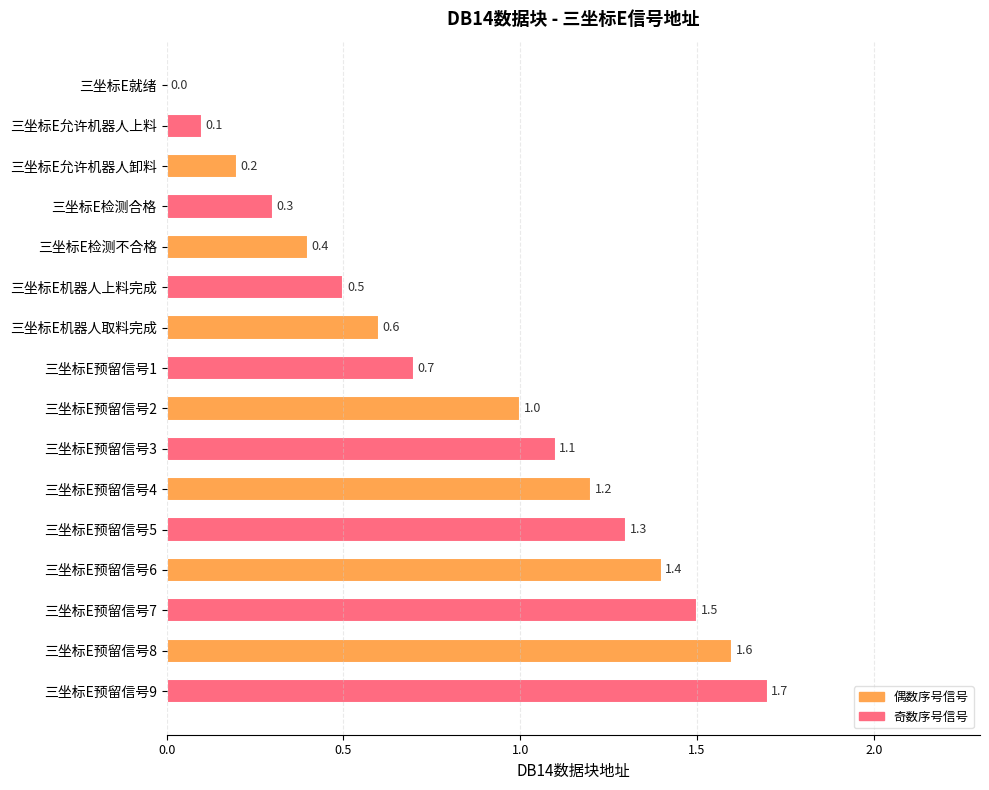

What is the sum of all values?

13.6